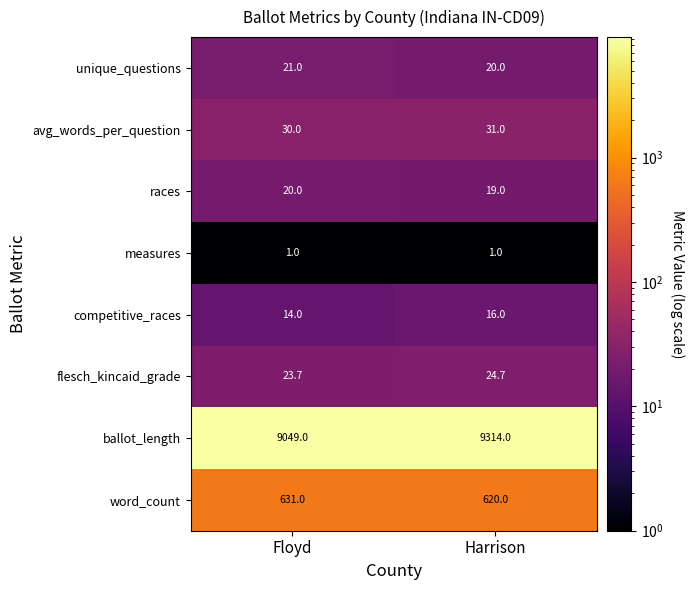

What value does the flesch_kincaid_grade series have at Harrison?

24.7